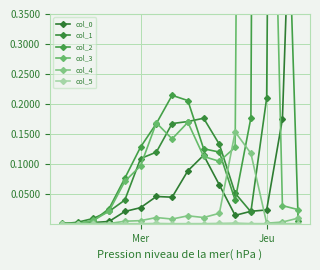

In col_4, how many points are lower than both neighbors (excluding endpoints)?

4